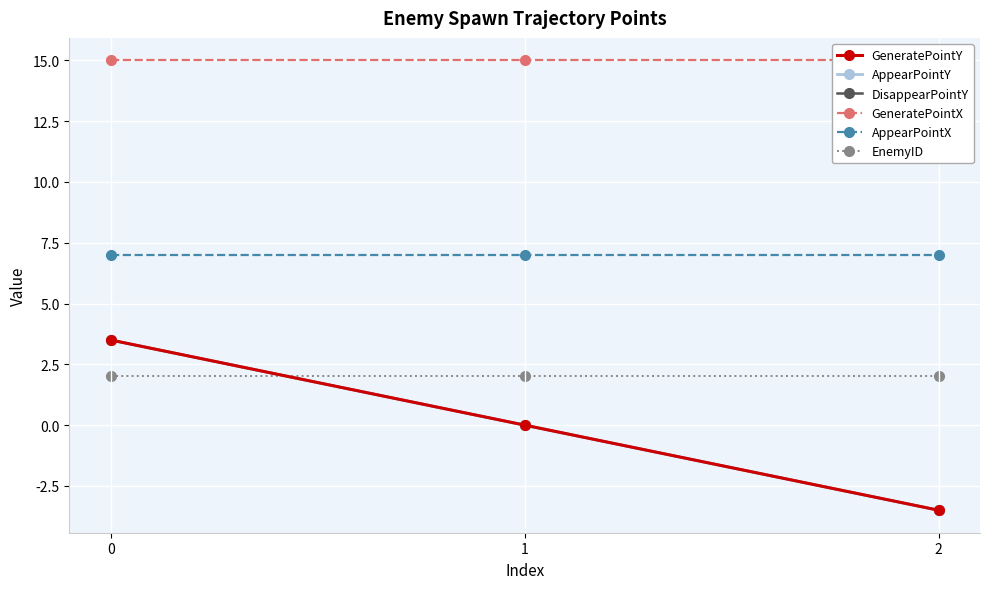

Where is AppearPointY nearest to the value 0?

1